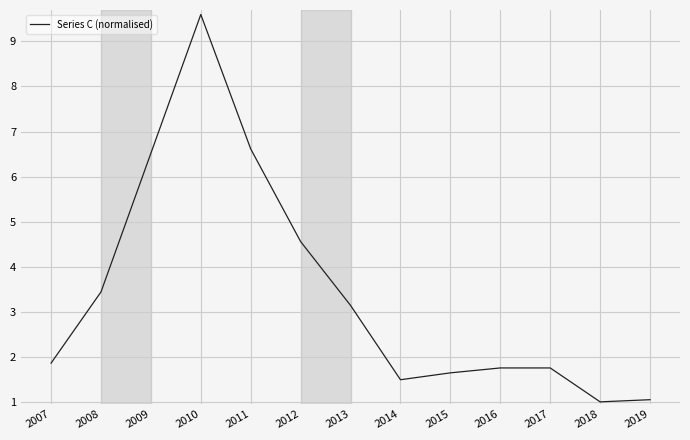

Where is the data nearest to the value 5?

2012